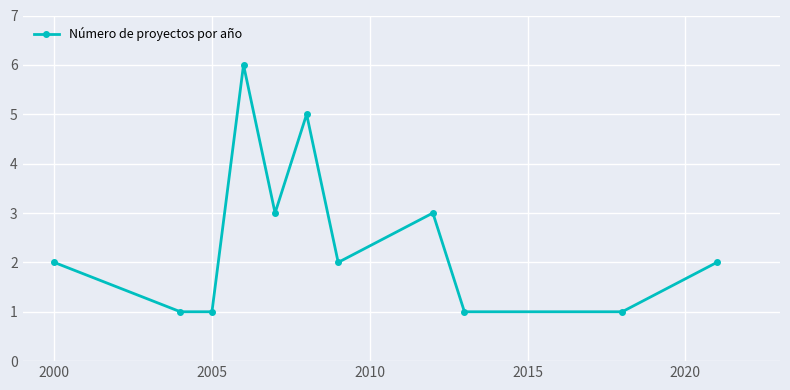

What is the value of the 11th point from the left?

2